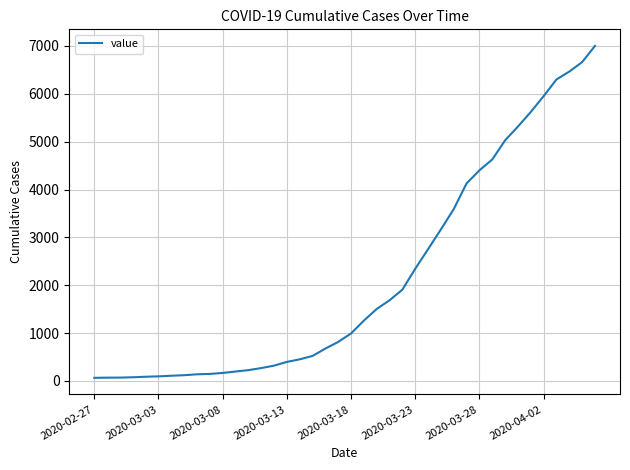

What is the maximum value shown in the chart?

7001